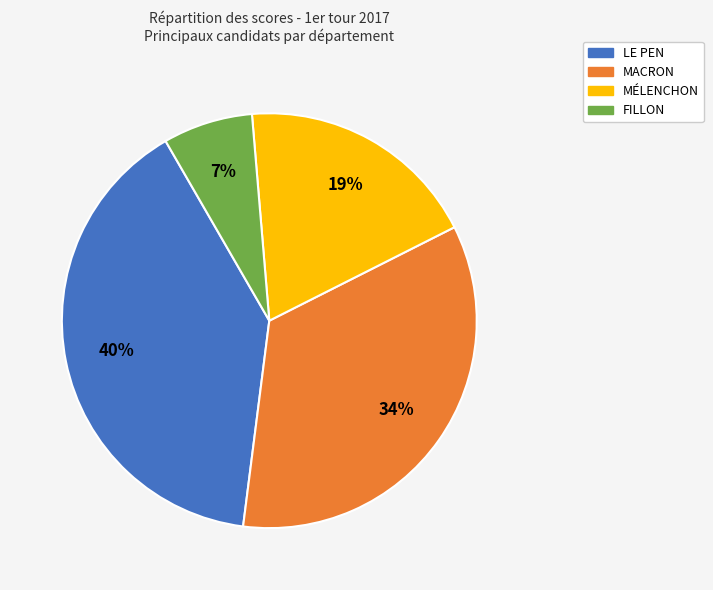

Rank the categories by value from lowest to highest.

FILLON, MÉLENCHON, MACRON, LE PEN